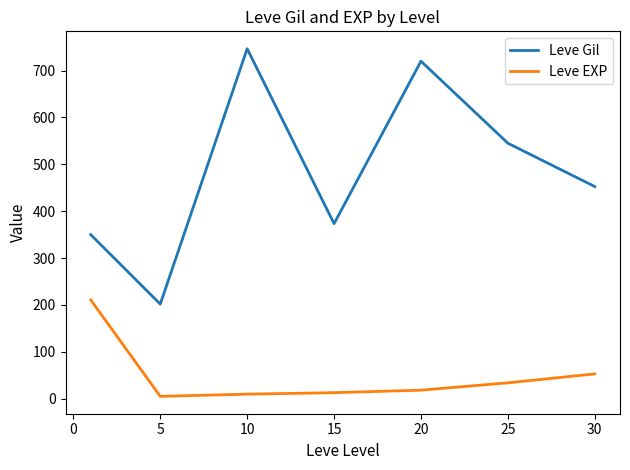

True or false: Leve Gil and Leve EXP intersect in this chart.

False